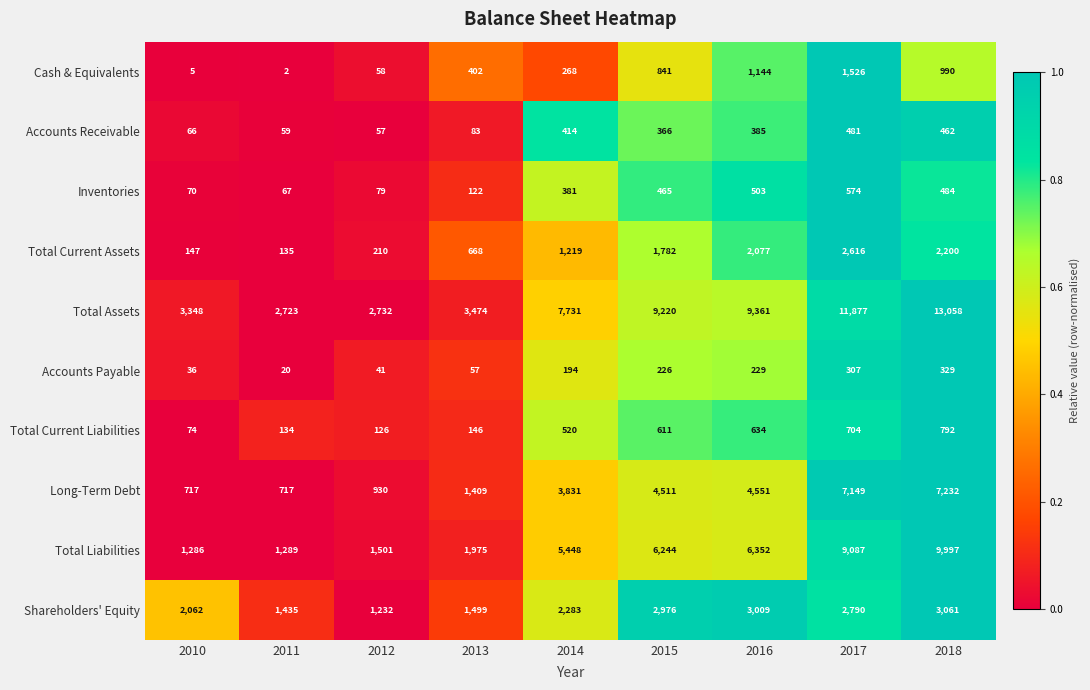

Which category has the lowest value in the Accounts Receivable series?

2012